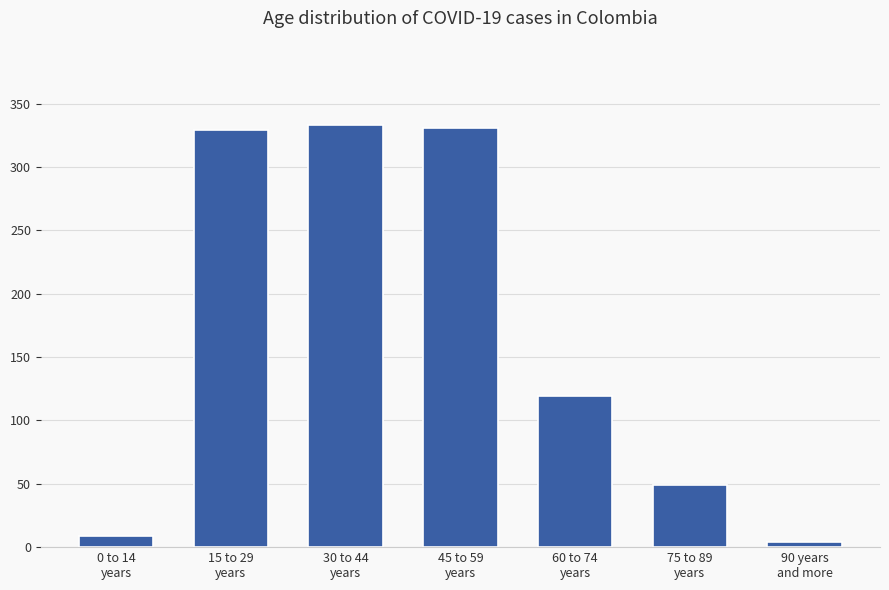

Reading right to left, list all the values displayed in this chart.

90 years
and more=4	75 to 89
years=49	60 to 74
years=119	45 to 59
years=331	30 to 44
years=333	15 to 29
years=329	0 to 14
years=9